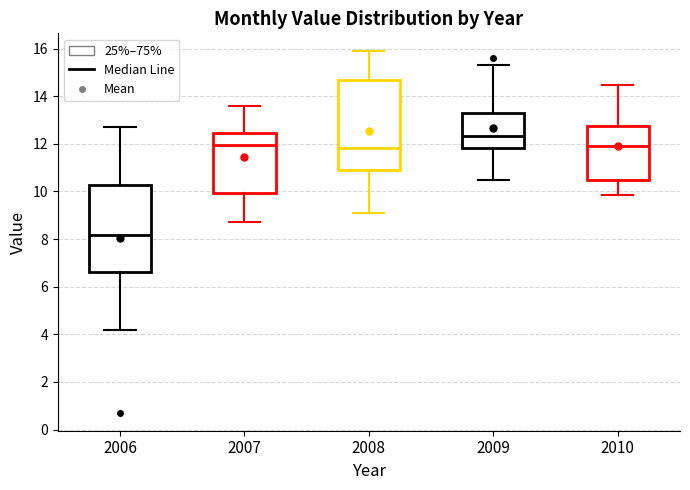

Where does the lower whisker of the box at x = 2007 end on the y-axis? The values are not printed on the chart, so give them approximately, as read against the axis.

8.8